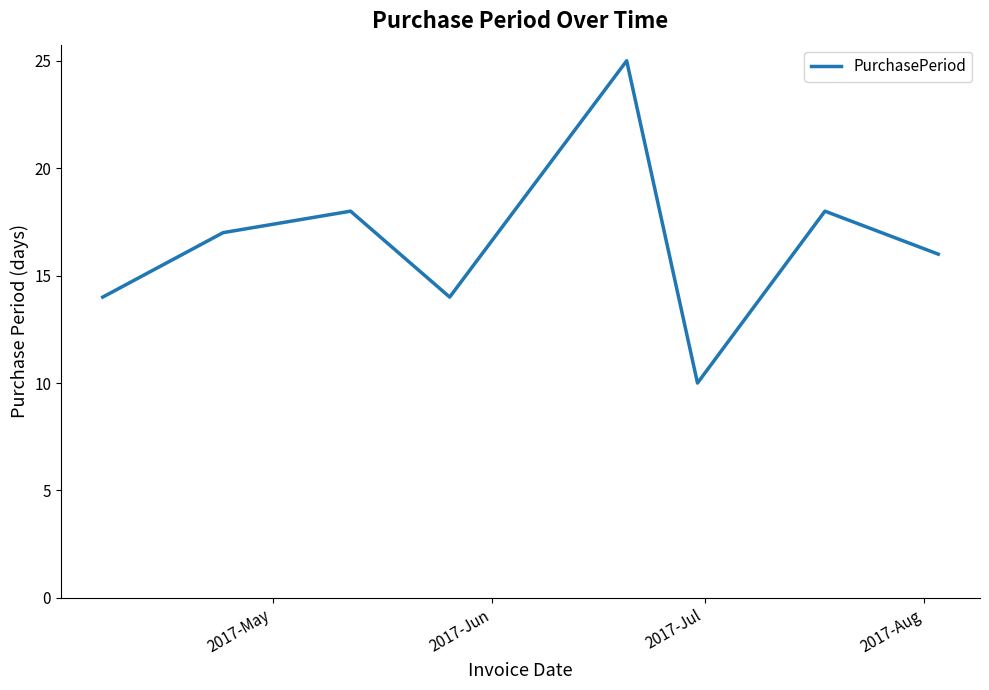

How many interior local valleys (lower than both neighbors) does the data have?

2